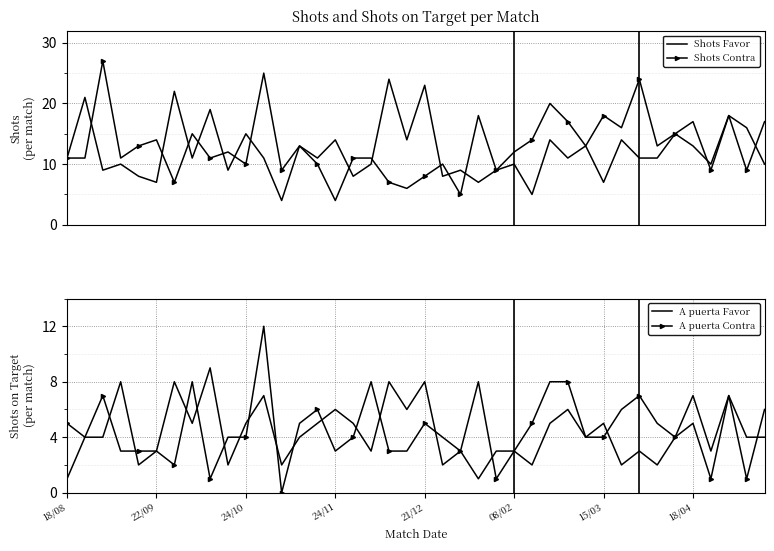

True or false: Shots Favor has more than 0 points higher than both neighbors.

True